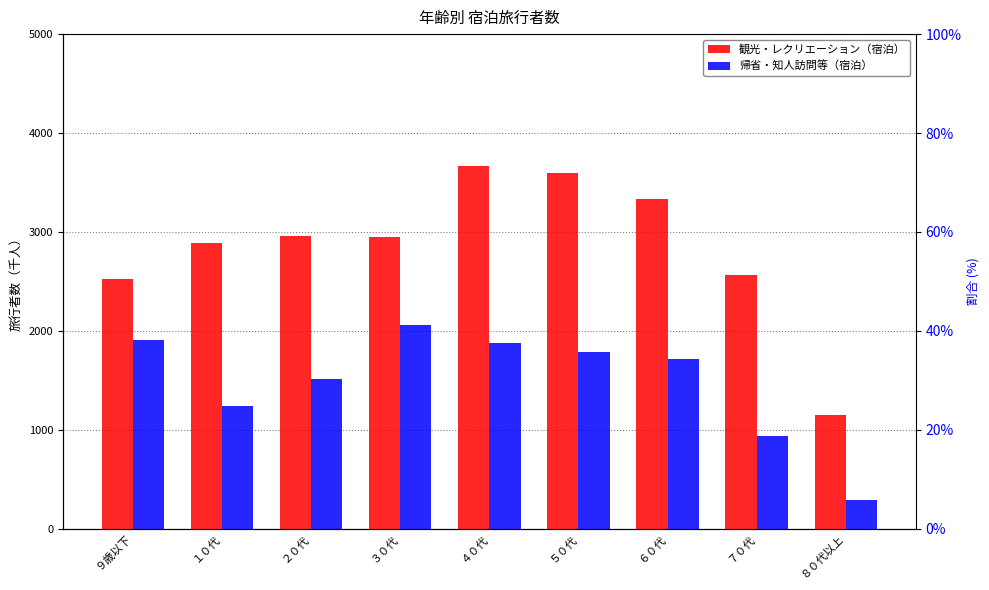

What position from the left is ２０代?

3